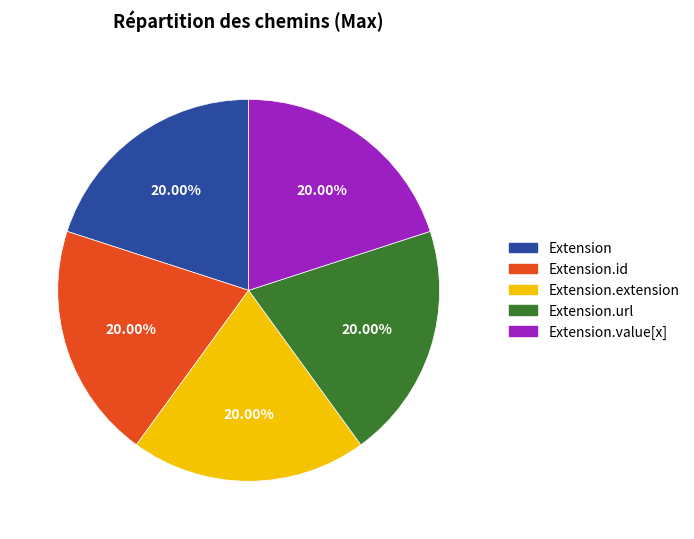

Does Extension.extension represent more than half of the total?

No